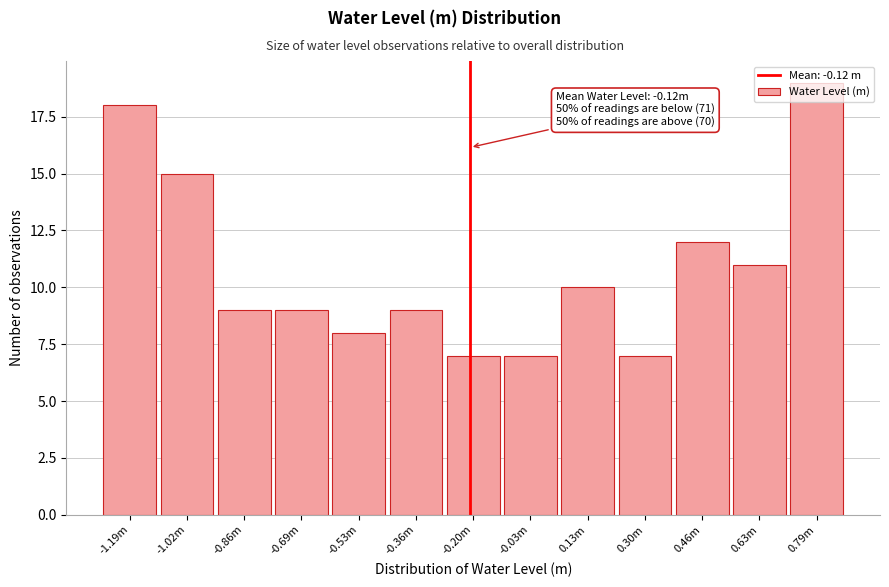

True or false: the data shows 15 at -1.02m.

True